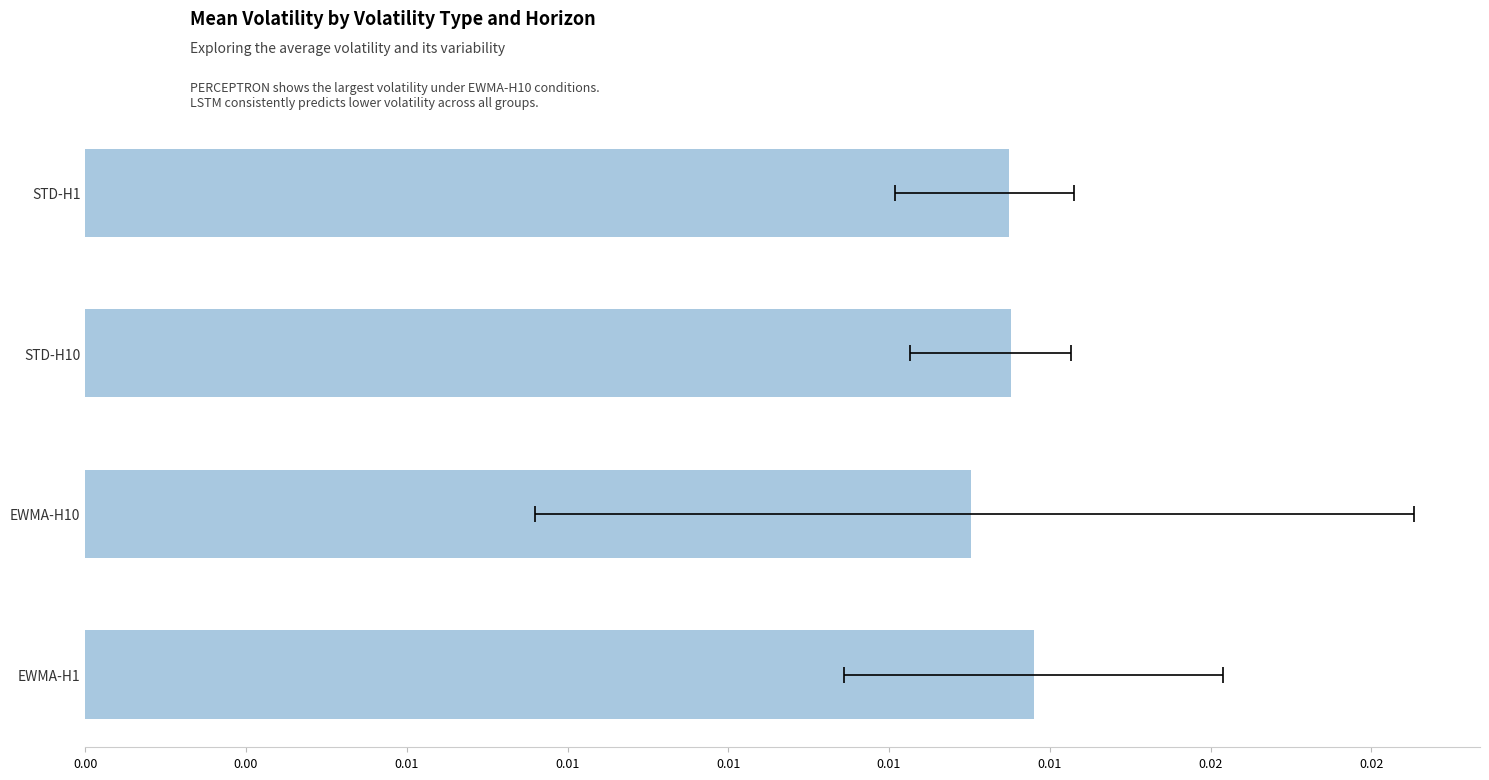

How many bars are there in total?

4